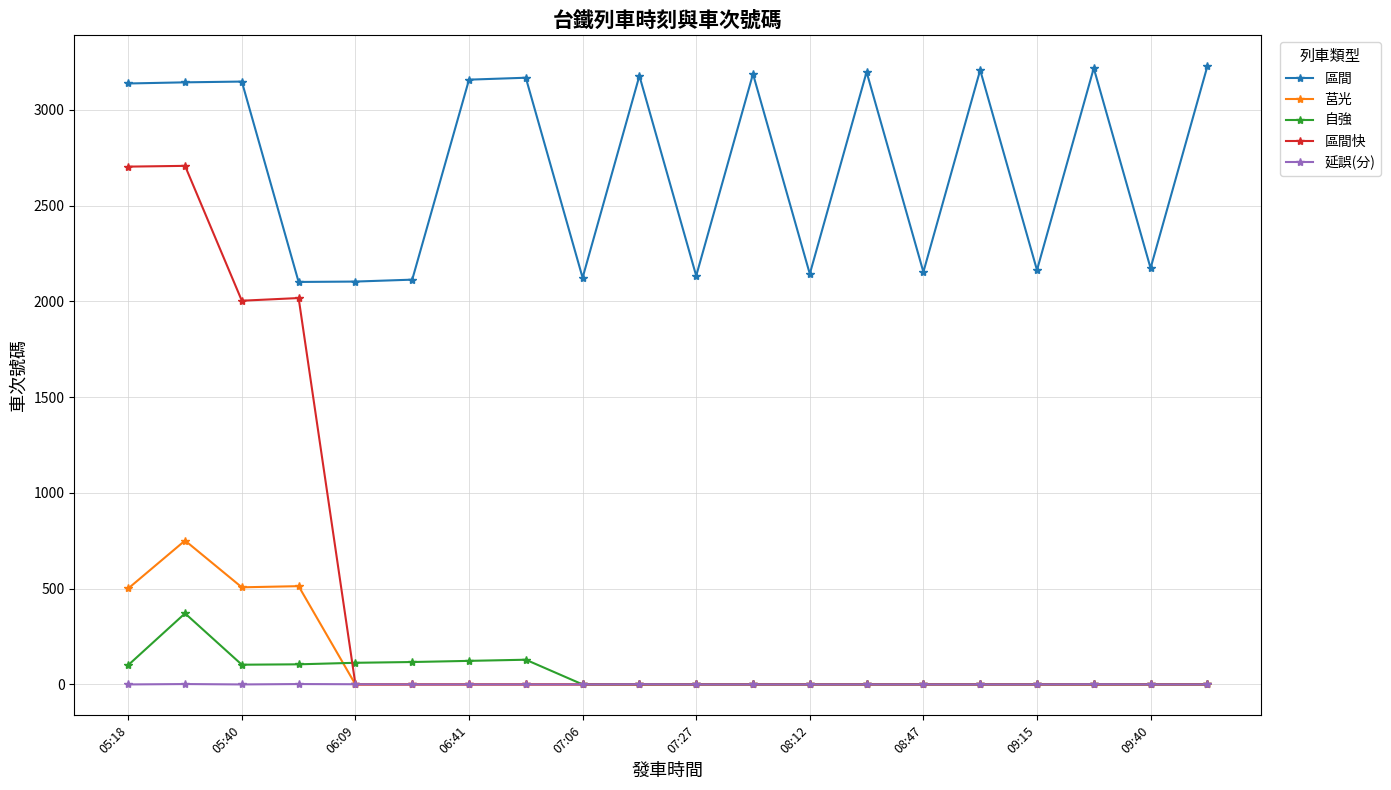

True or false: 區間 and 延誤(分) intersect in this chart.

False